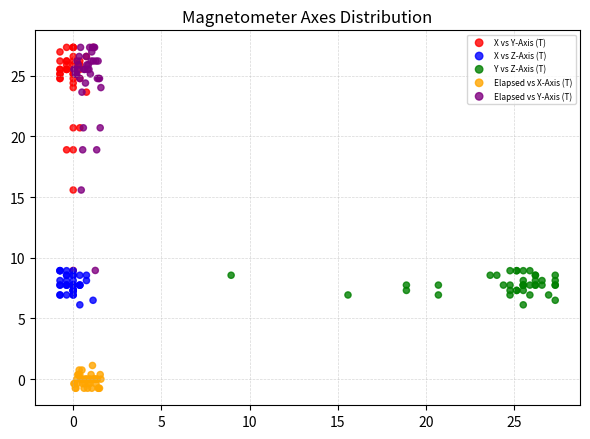

Which series reaches the minimum Y coordinate?

Elapsed vs X-Axis (T)